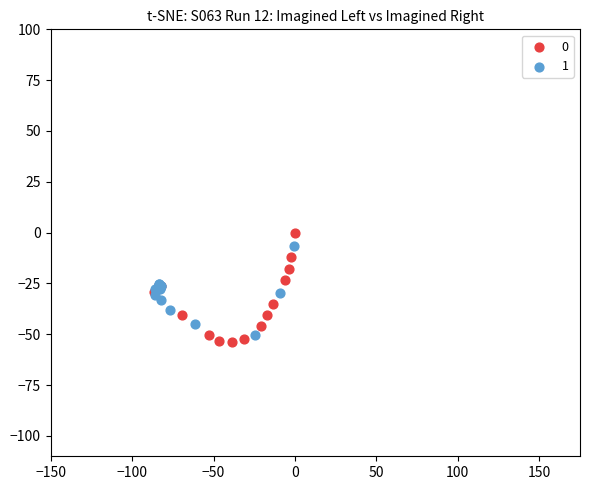

Which series contains the highest Y value?

0